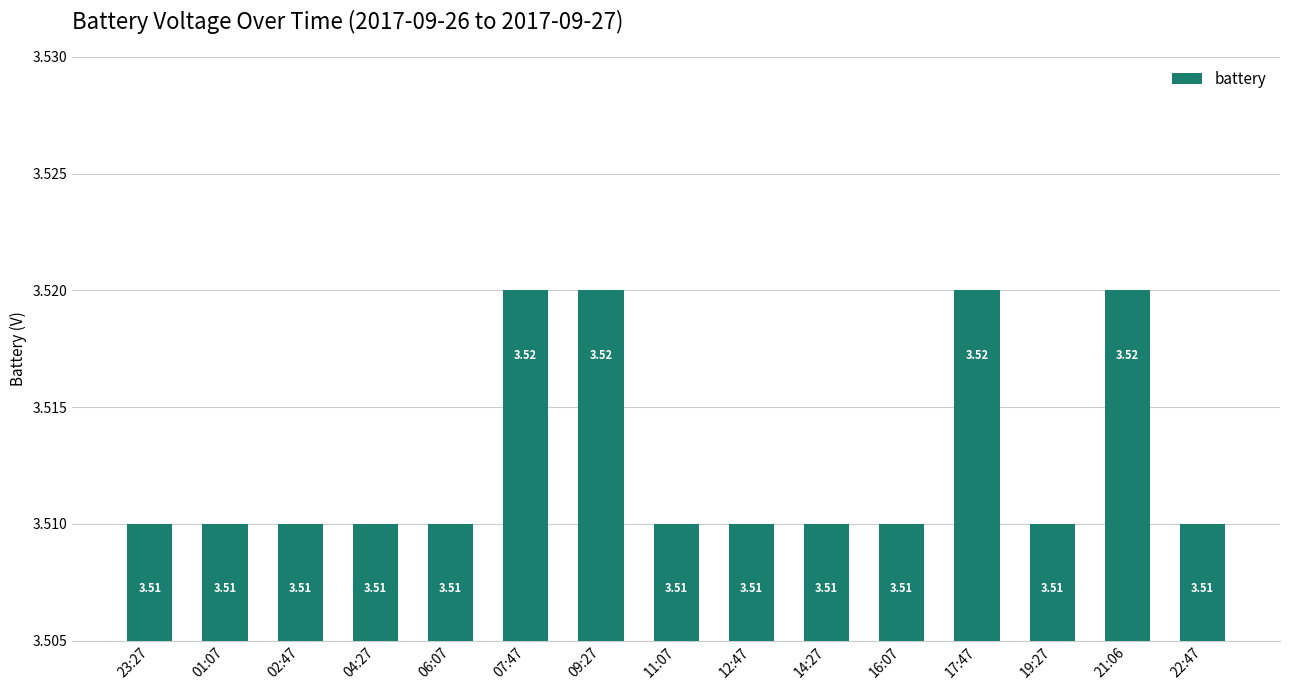

Between 22:47 and 07:47, which is larger?

07:47